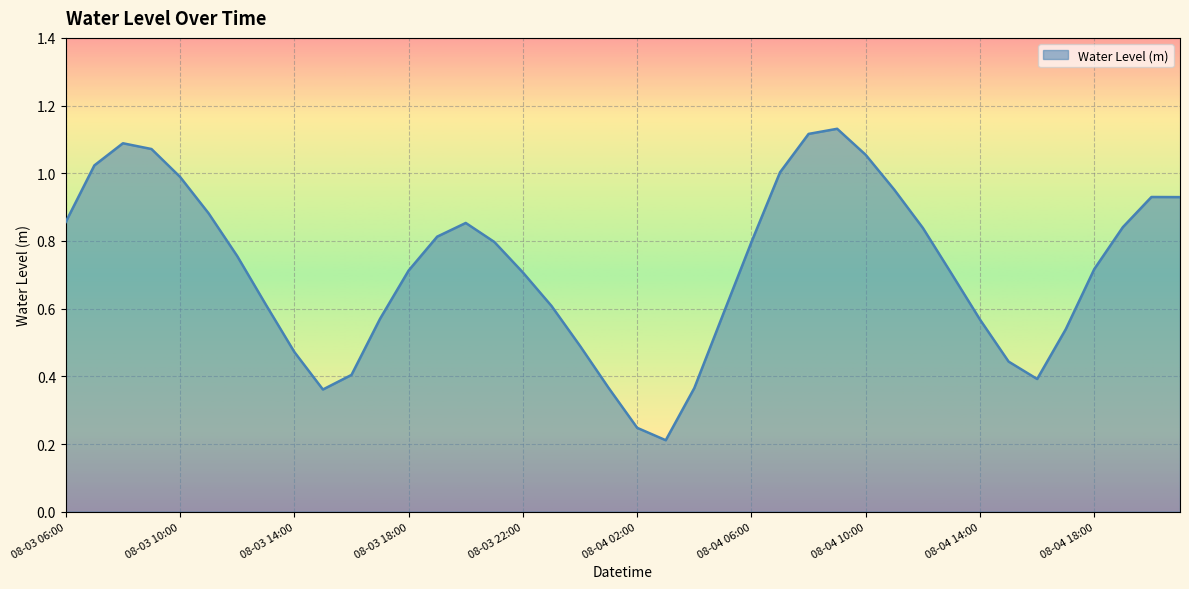

What is the average value?

0.7